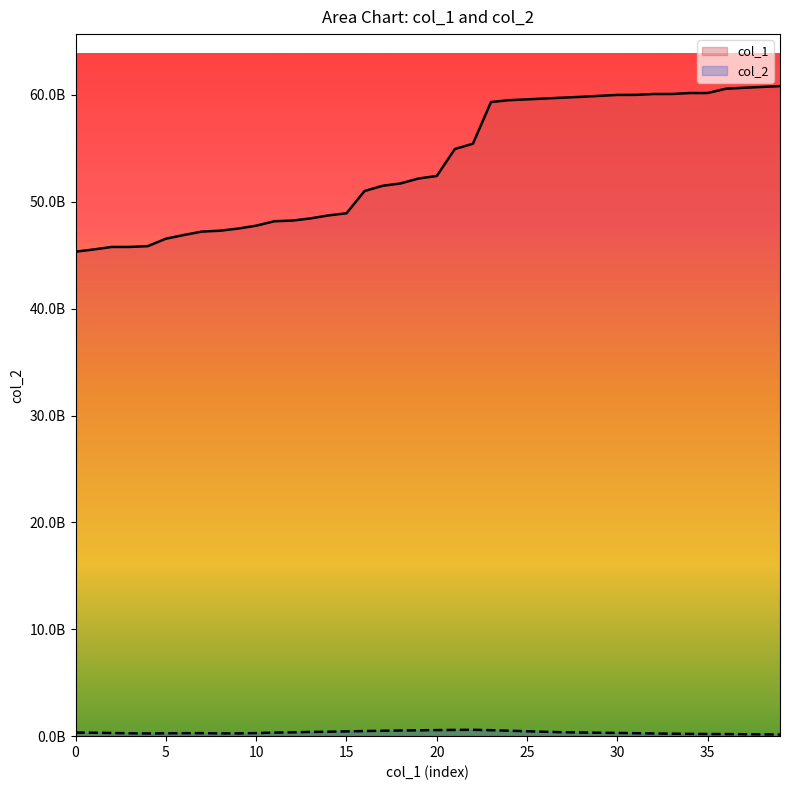

Which series has the largest total across all categories?

col_1